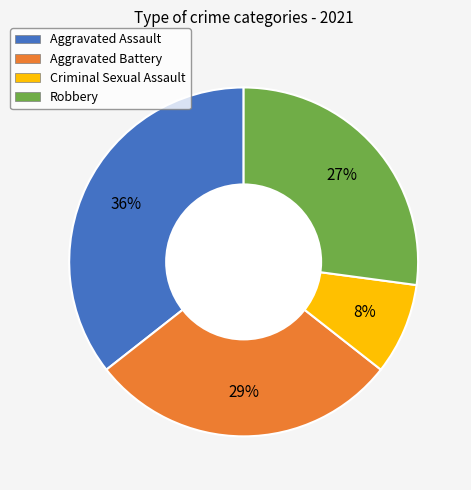

To the nearest percent, what is the average slice percentage?

25%